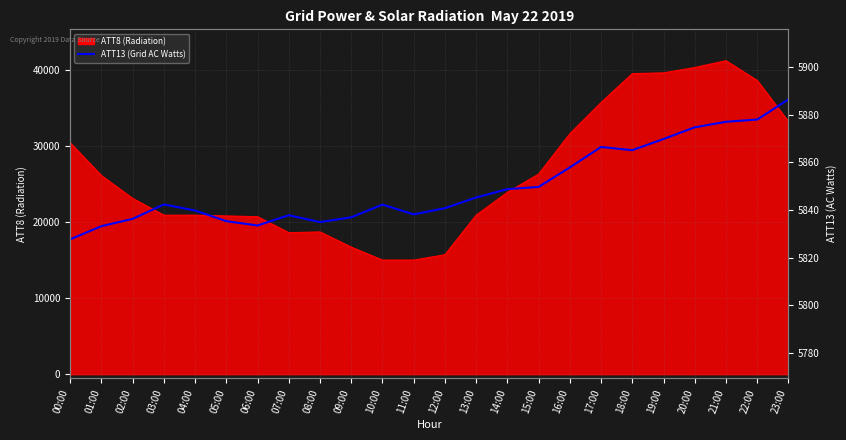

At which category does the chart reach its peak across all series?

23:00